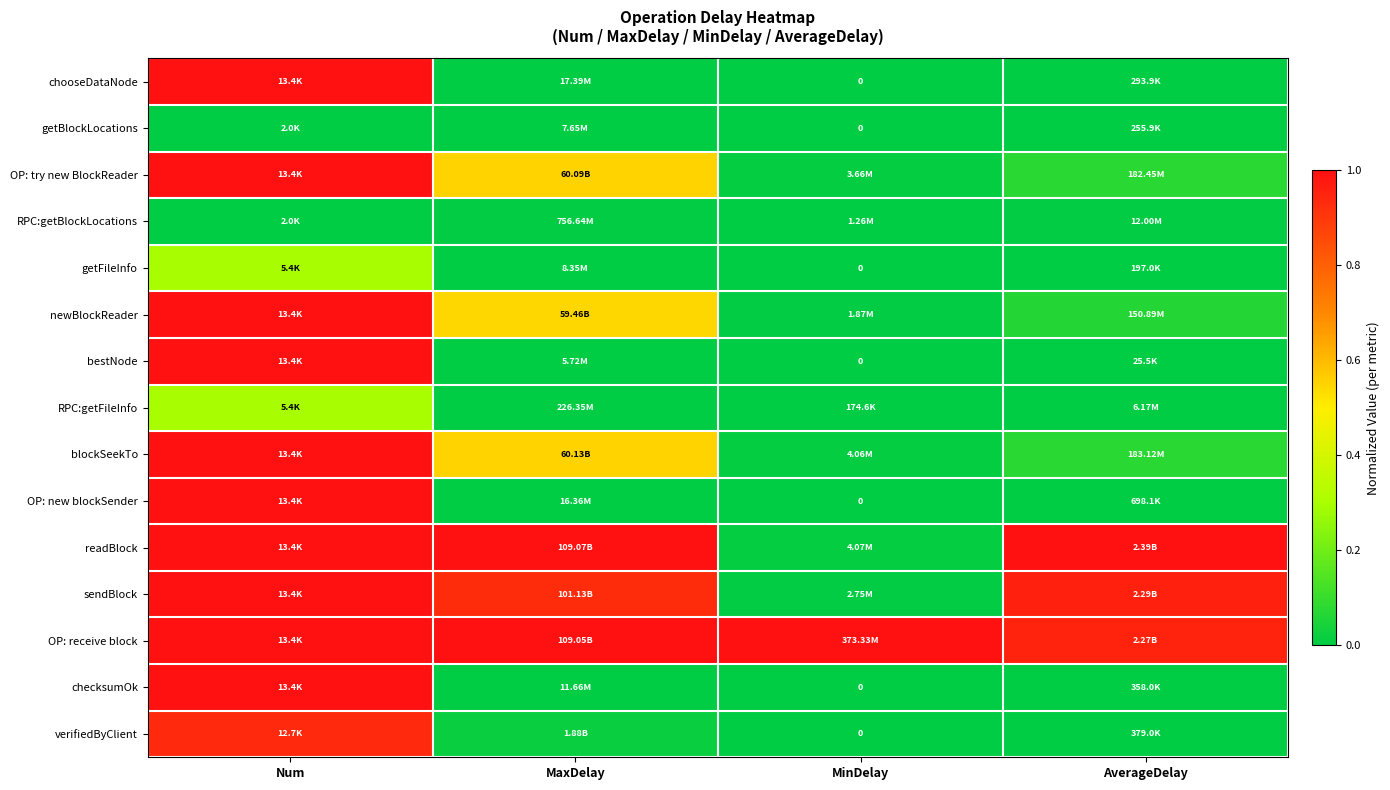

Rank the series at MaxDelay from lowest to highest value.

bestNode, getBlockLocations, getFileInfo, checksumOk, OP: new blockSender, chooseDataNode, RPC:getFileInfo, RPC:getBlockLocations, verifiedByClient, newBlockReader, OP: try new BlockReader, blockSeekTo, sendBlock, OP: receive block, readBlock